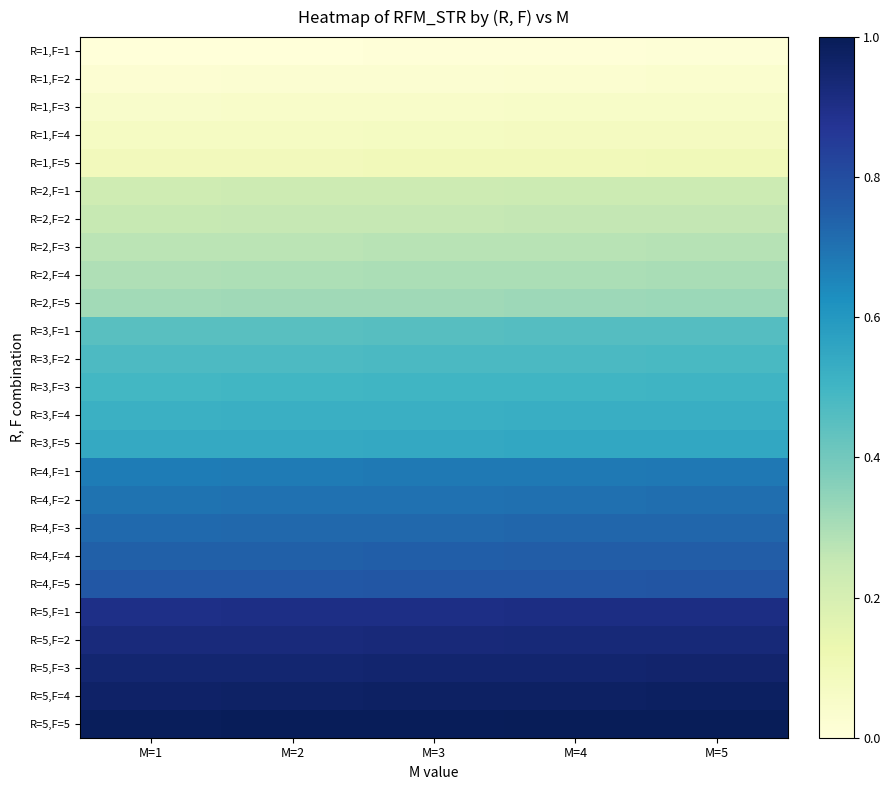

The R=3,F=3 series shows 0.2 at M=2. True or false?

False